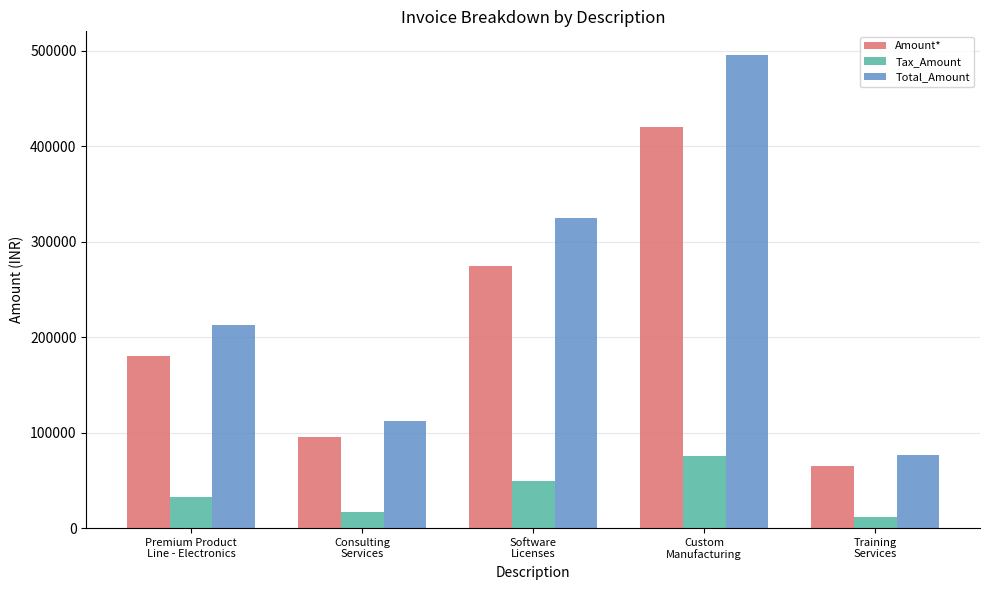

What is the difference between the maximum and minimum values in the Total_Amount series?

418900